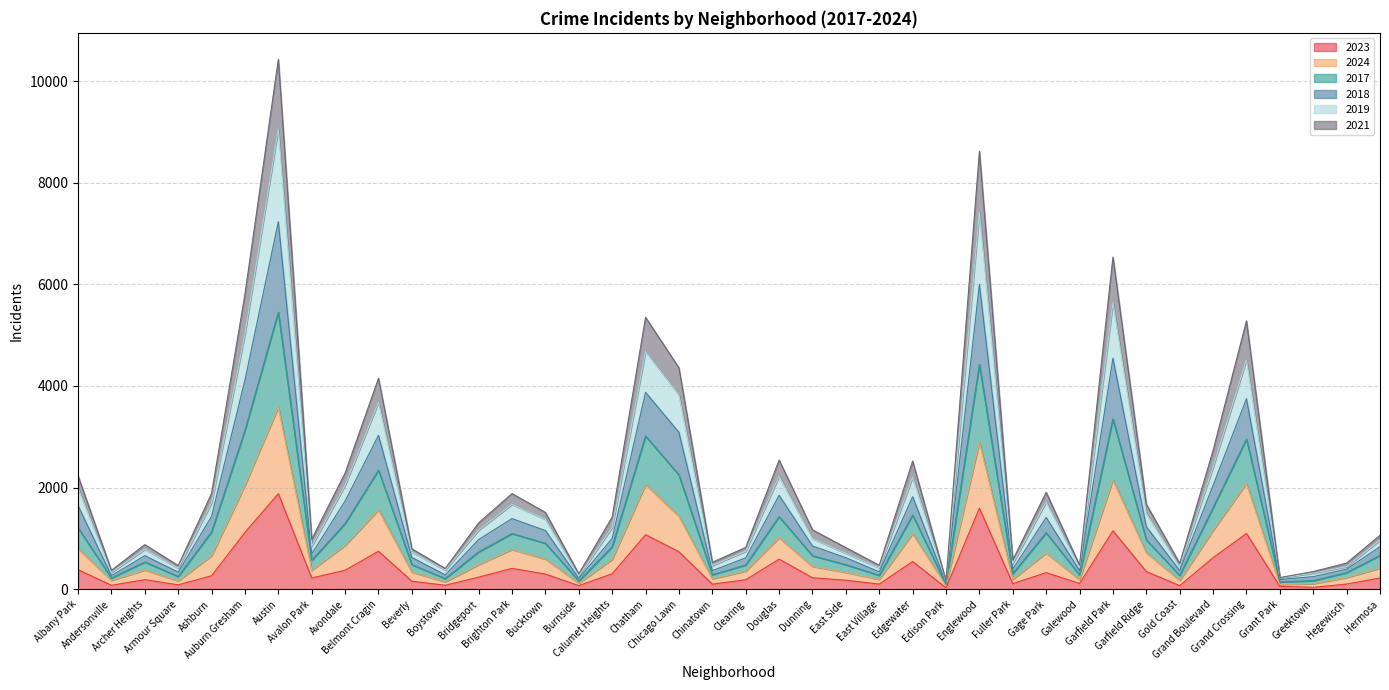

What is the maximum value for 2023?

1880